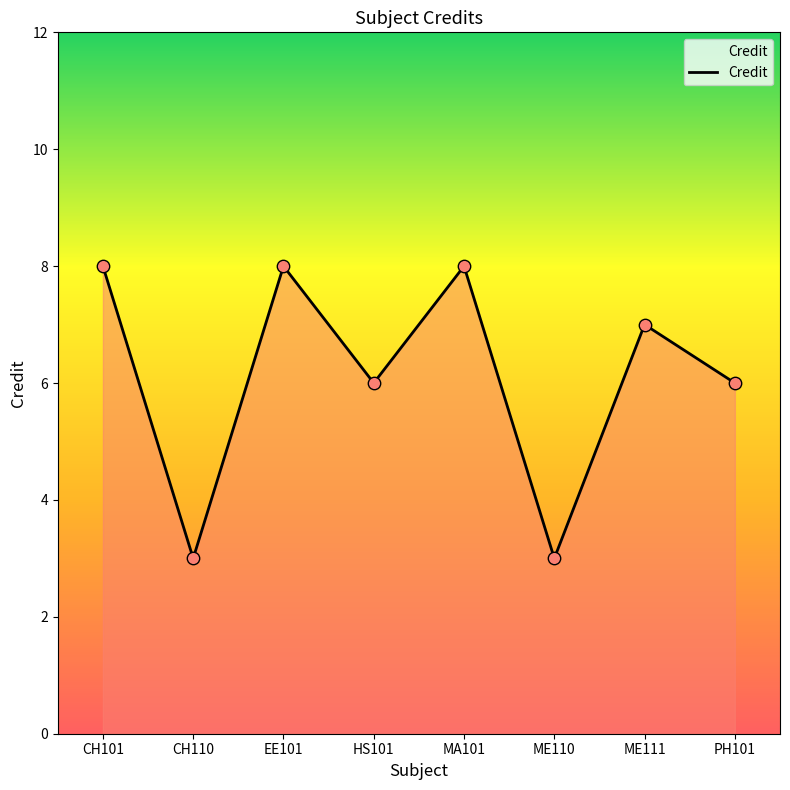

What is the change in value from EE101 to ME111?

-1